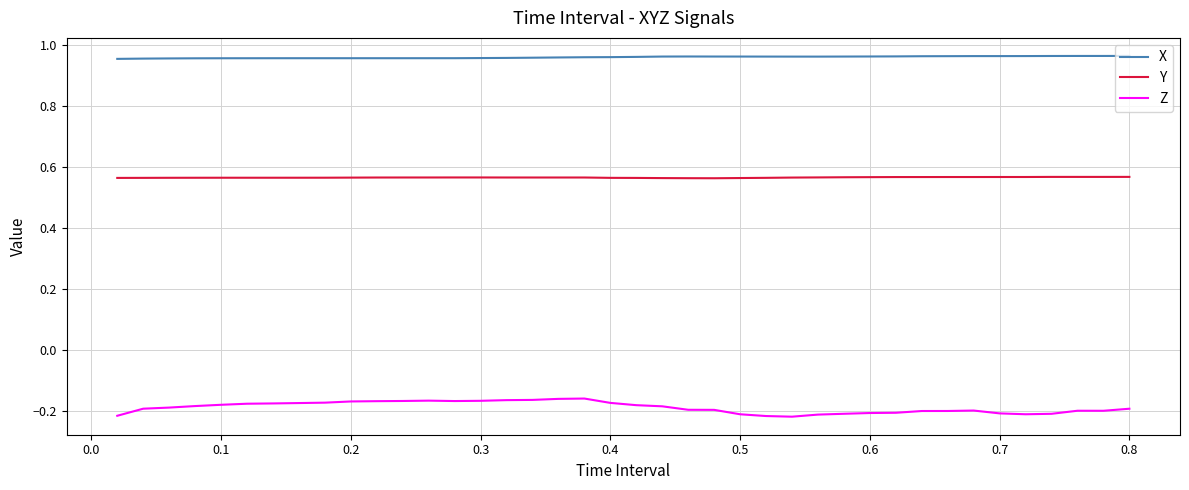

Which series has the widest spread of values?

Z